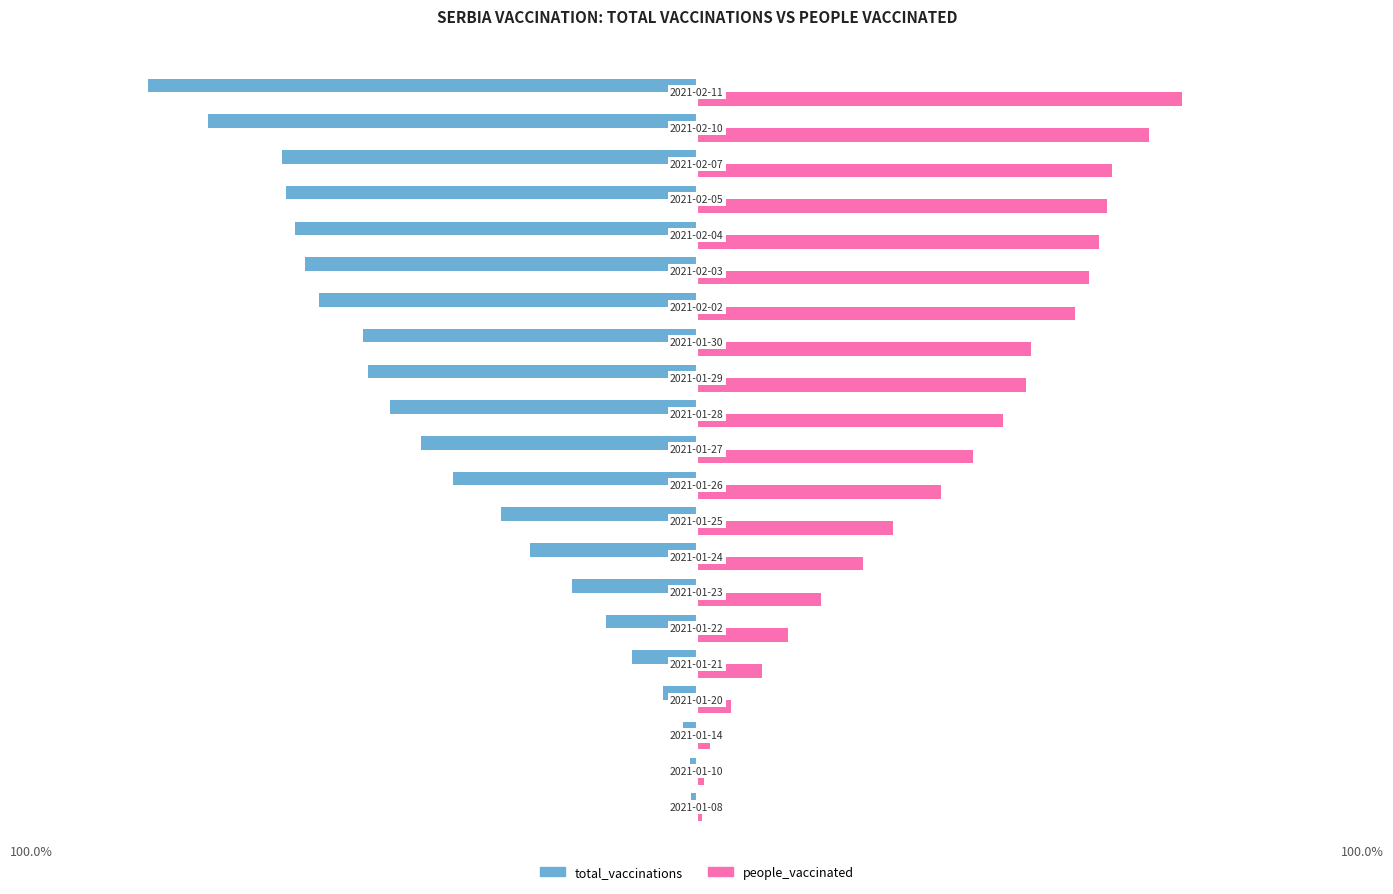

Which series has the largest range (max minus min)?

total_vaccinations